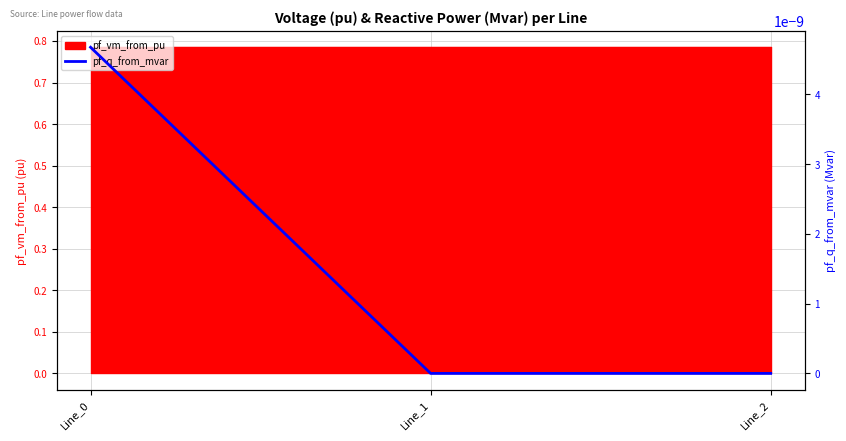

How many lines are shown in the chart?

1